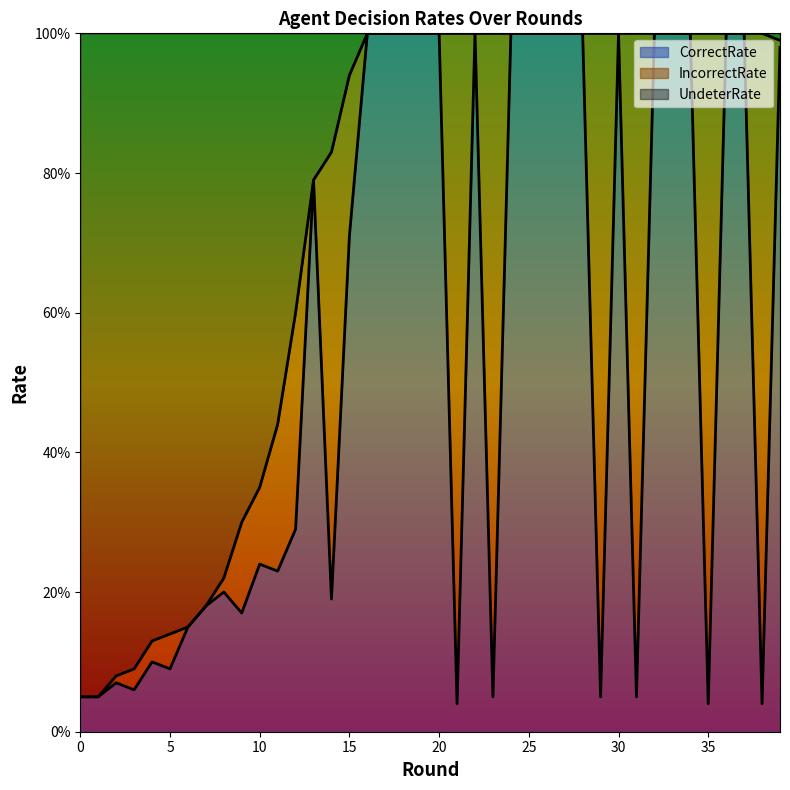

Does the chart display data point markers on the line(s)?

No